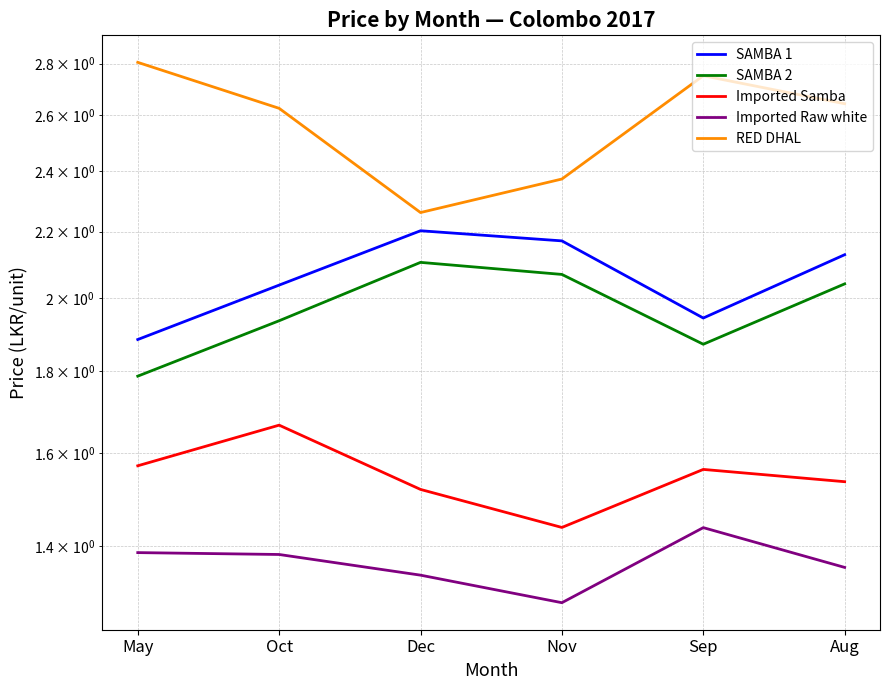

What is the difference between the Imported Raw white values at Sep and Oct?

0.1